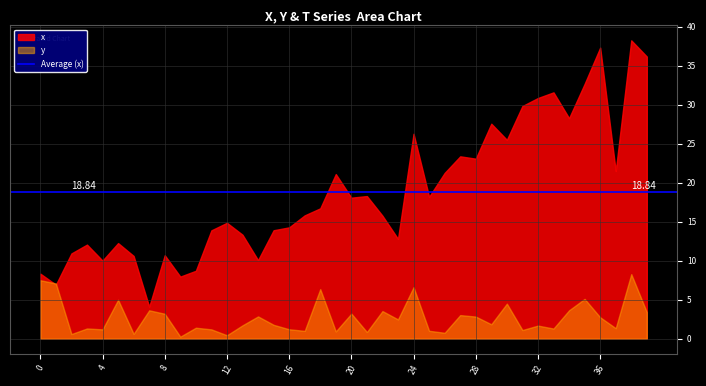

How many data points does each series have?

40